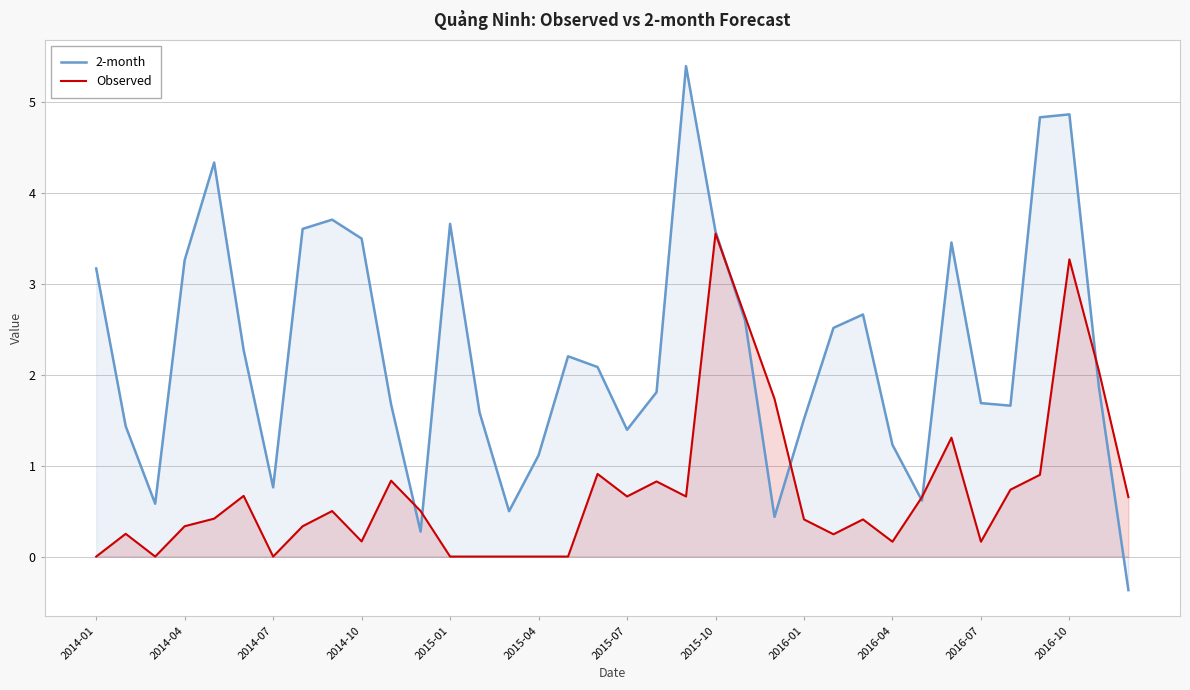

What is the value of the 2-month point at the 9th from the left?

3.7